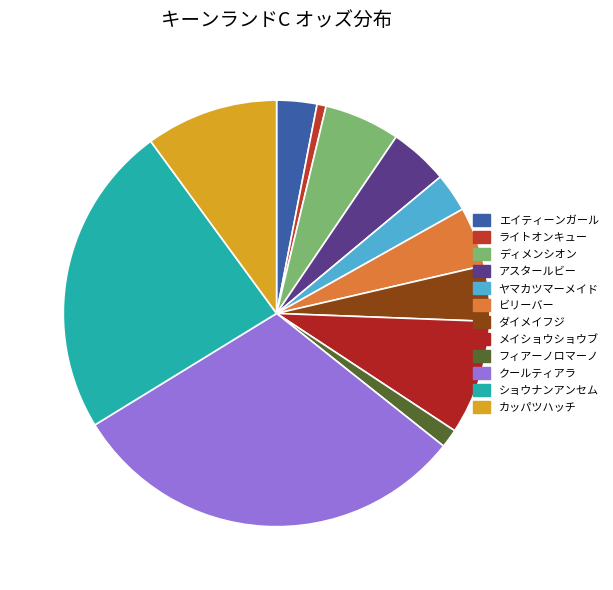

To the nearest percent, what is the difference between the largest and smallest slice percentages?

30%